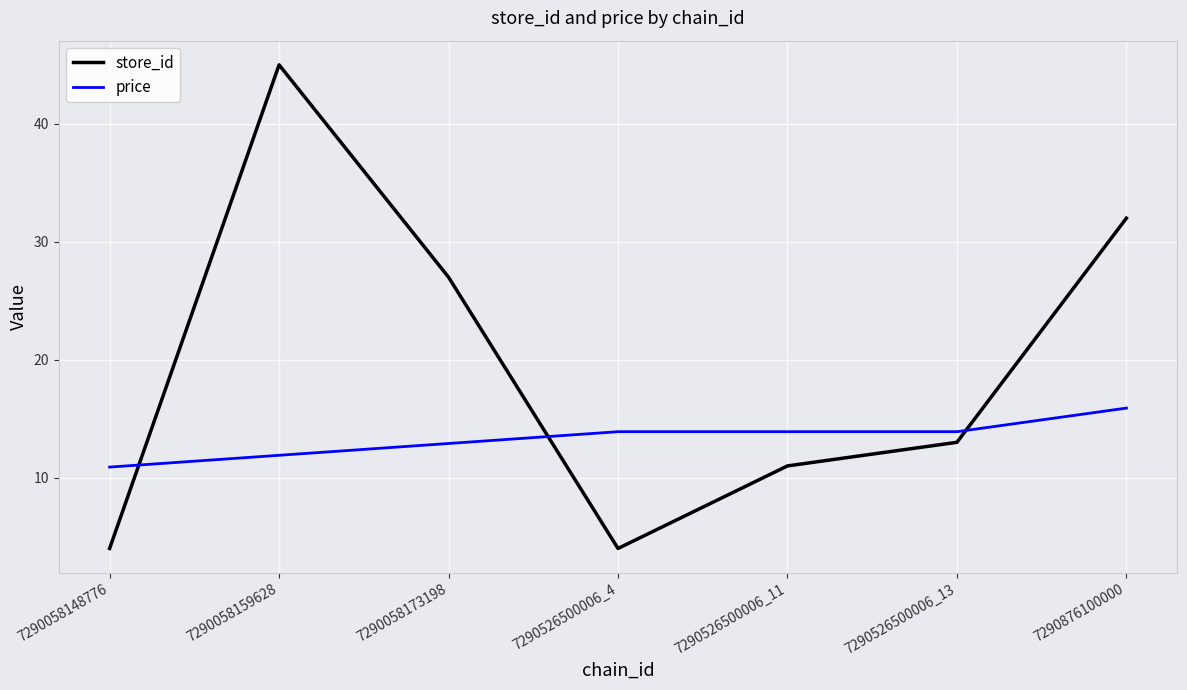

What position from the left is 7290526500006_13?

6